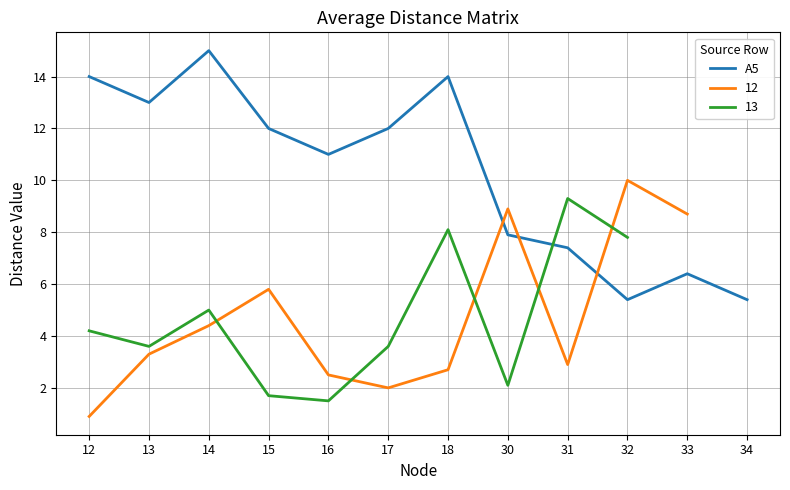

What is the minimum value shown in the chart?

5.4